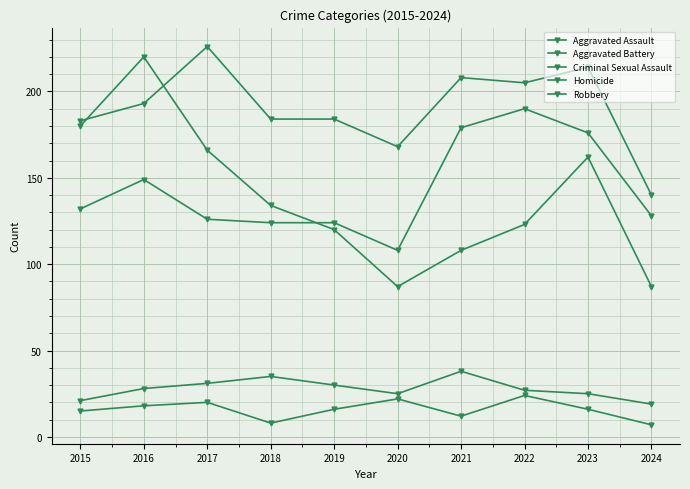

How many times do Robbery and Aggravated Battery cross each other?

2